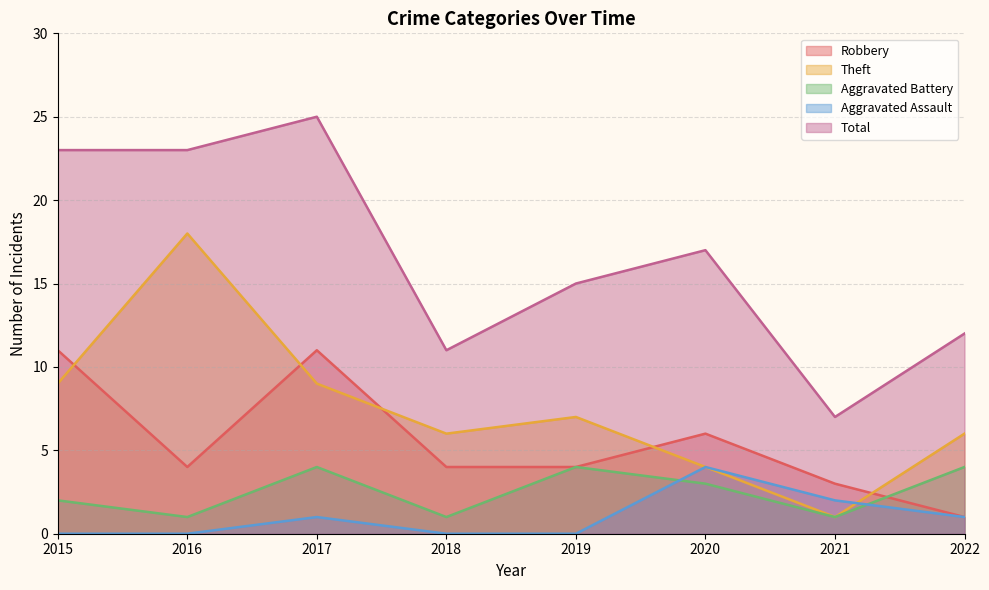

Rank the series at 2018 from highest to lowest value.

Total, Theft, Robbery, Aggravated Battery, Aggravated Assault